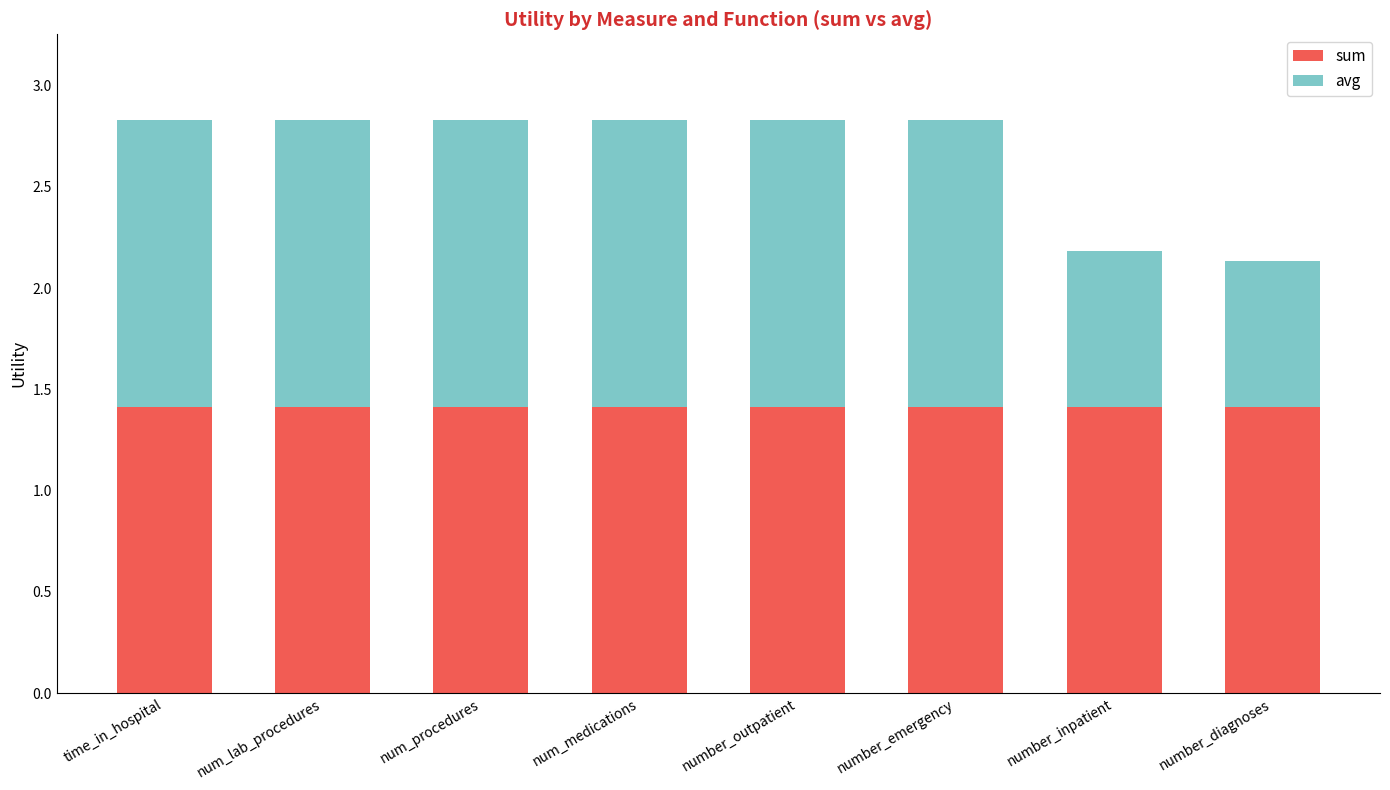

What are all the series names shown in the legend?

sum, avg